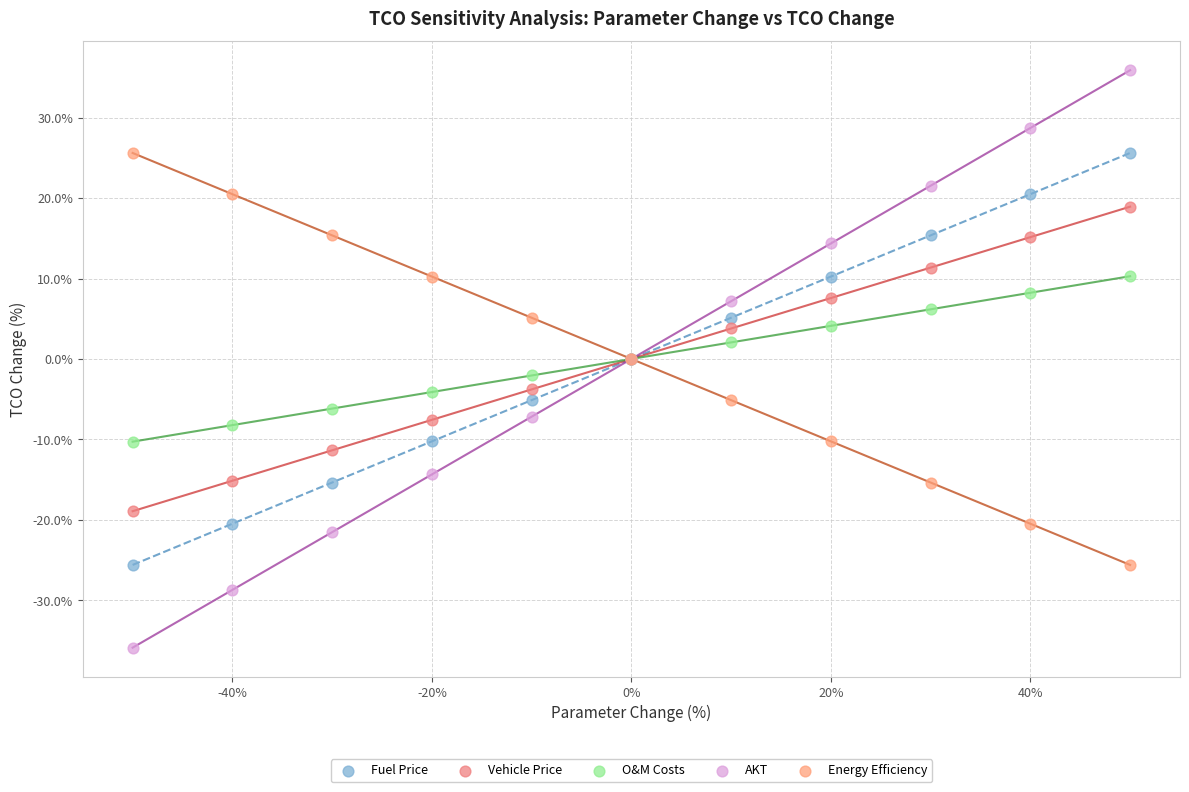

Which series contains the highest Y value?

AKT